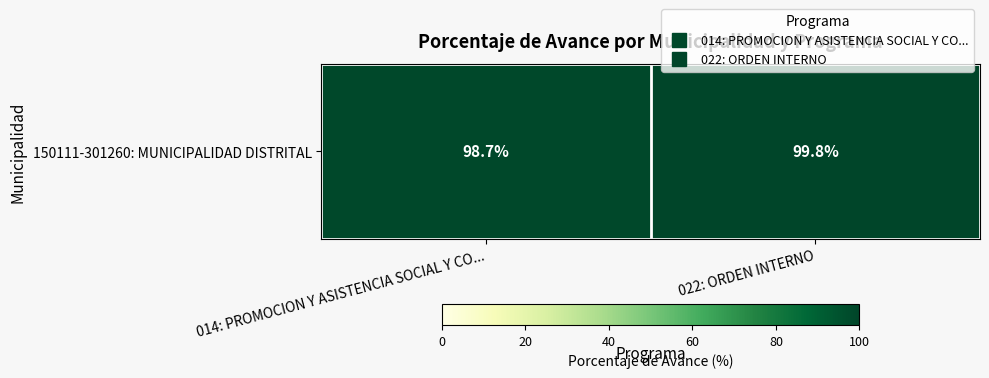

Reading left to right, extract all data points from this chart.

014: PROMOCION Y ASISTENCIA SOCIAL Y CO...=98.7	022: ORDEN INTERNO=99.8